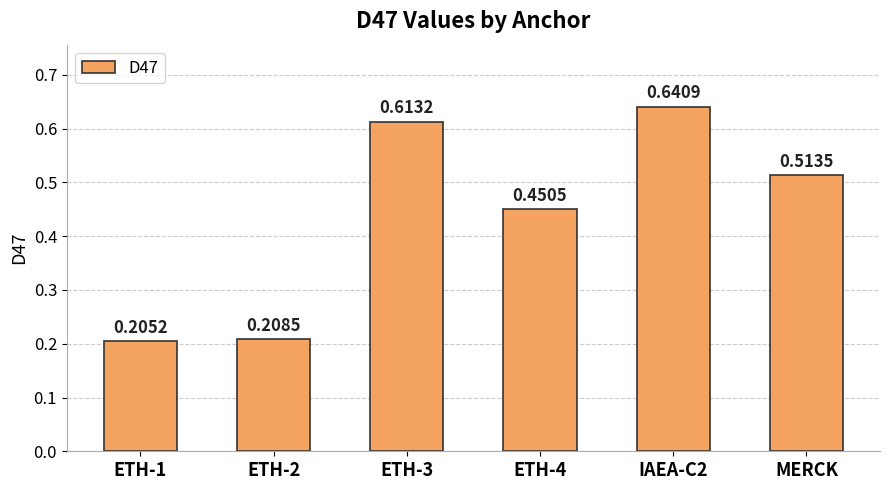

What is the sum of the values at ETH-2 and MERCK?

0.7